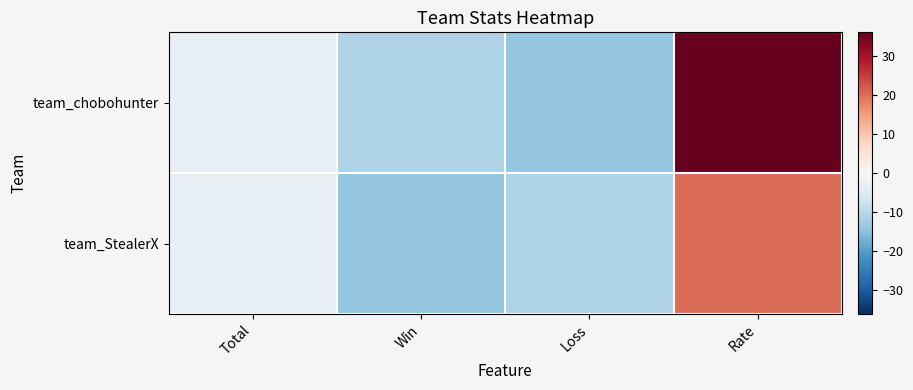

Between Win and Loss, which series saw the biggest shift?

team_chobohunter